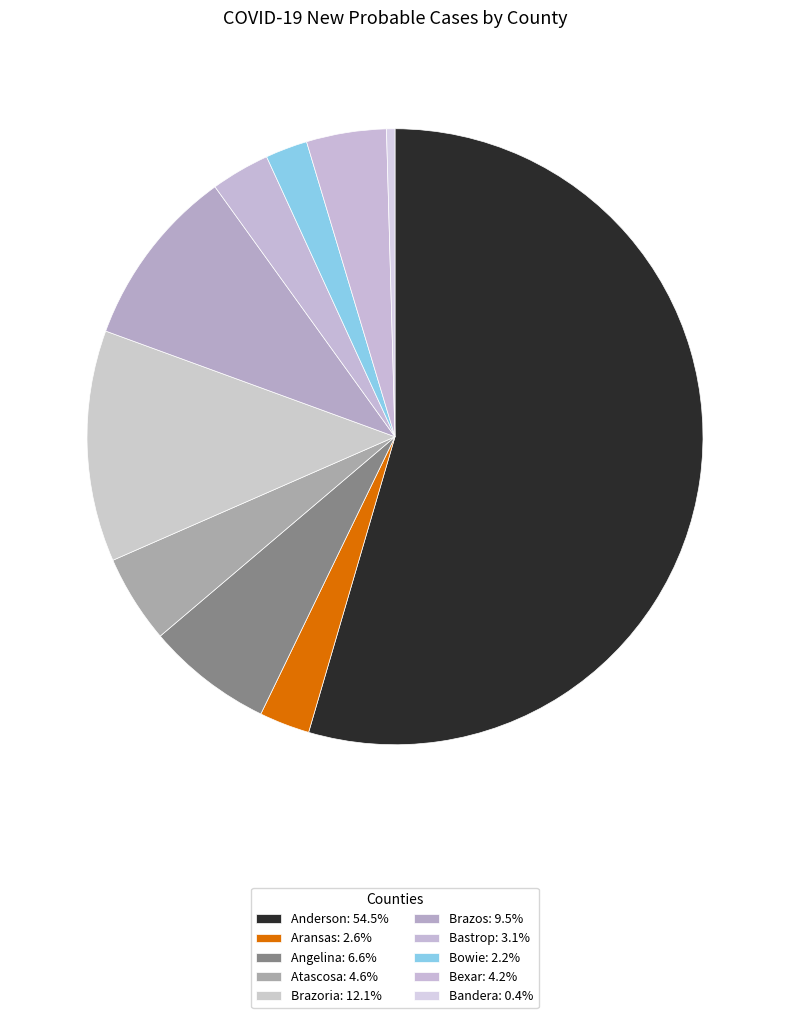

How many segments does this pie chart have?

10